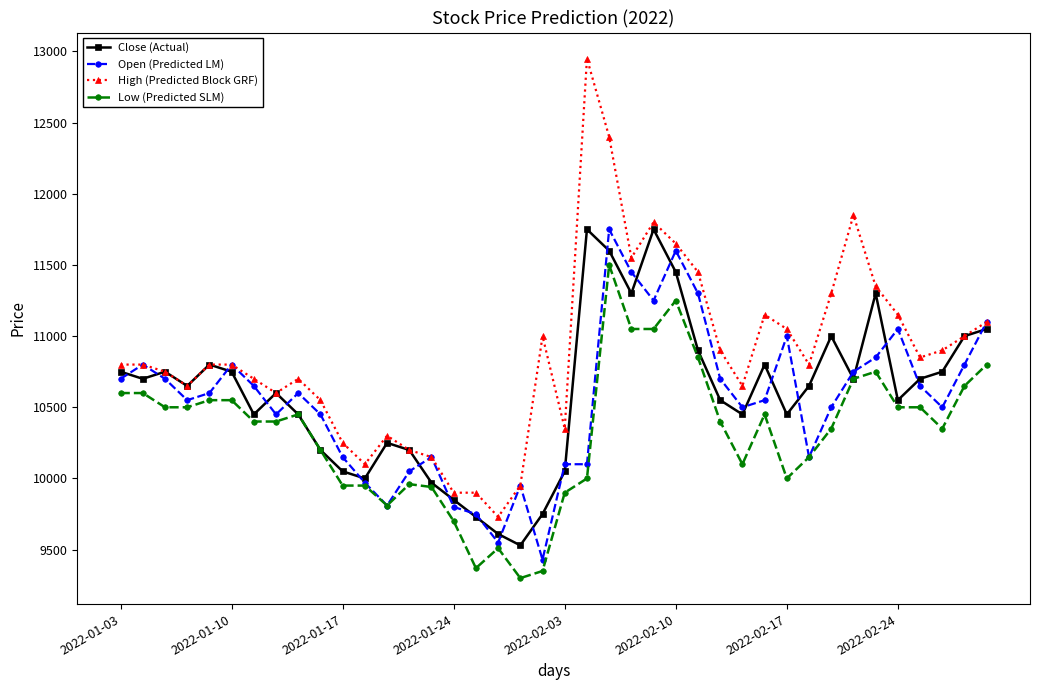

What is the value of the Close (Actual) point at the 11th from the left?

10050